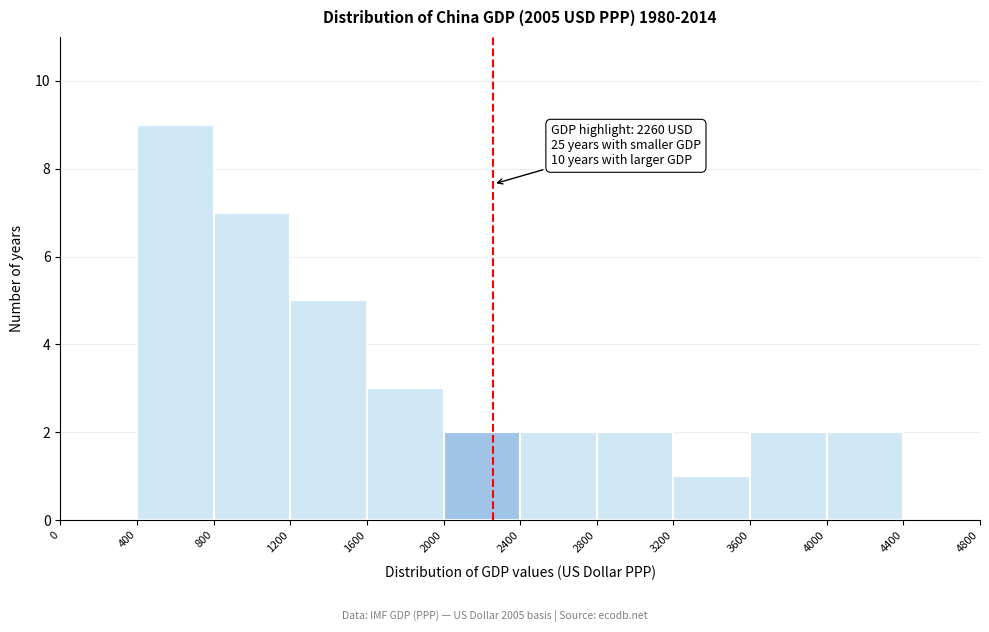

Which range on the x-axis has the tallest bar?

400 to 800